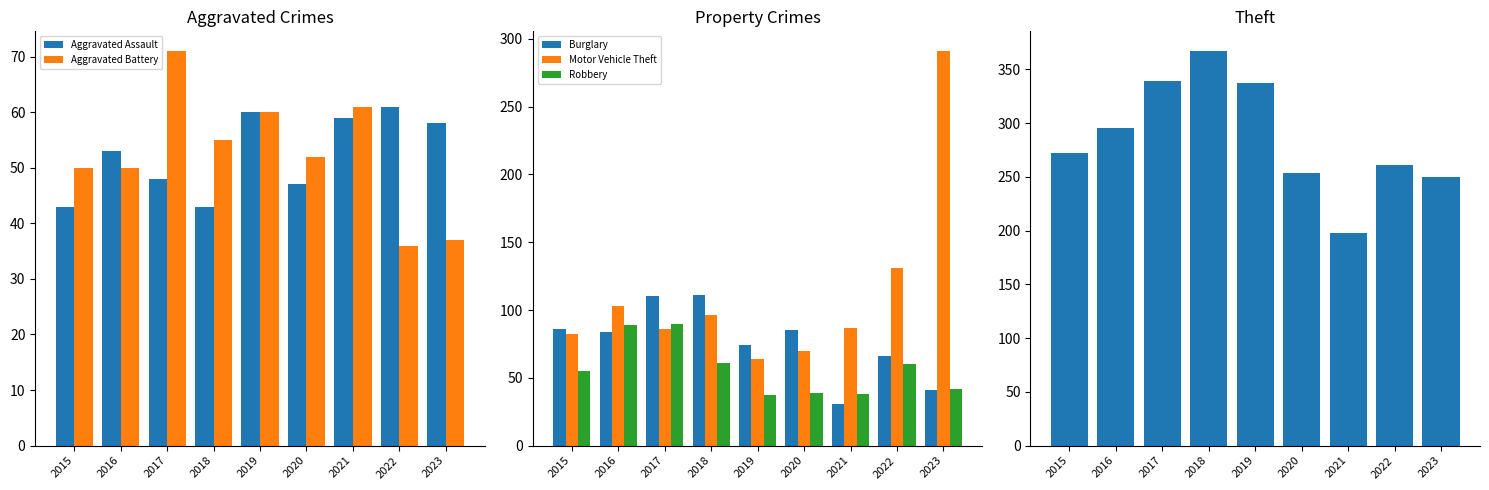

What are all the series names shown in the legend?

Aggravated Assault, Aggravated Battery, Burglary, Motor Vehicle Theft, Robbery, Theft